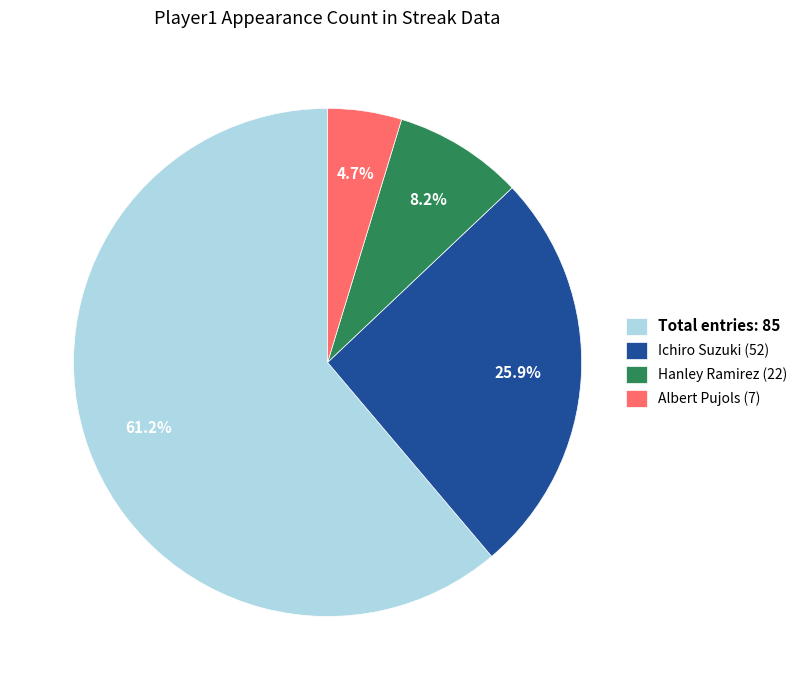

Rank the categories by value from lowest to highest.

Albert Pujols (7), Hanley Ramirez (22), Ichiro Suzuki (52), Total entries: 85